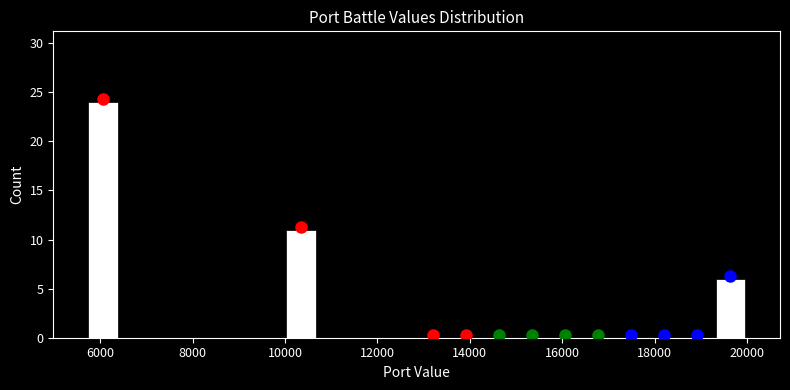

Around what value on the x-axis is the tallest bar? Give the approximate position of its centre, as read against the axis.

6000